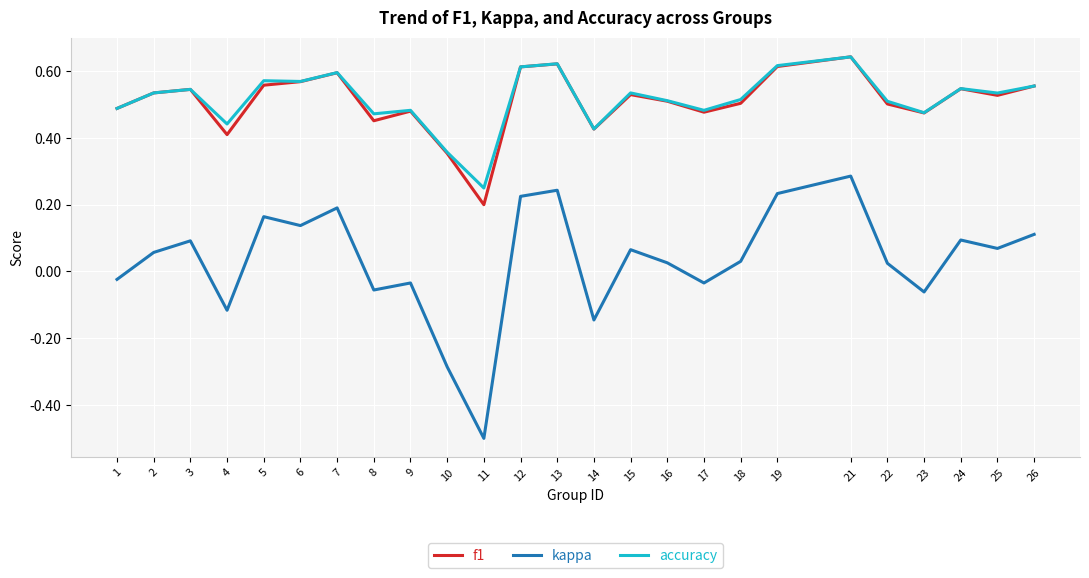

Which category has the highest value in the kappa series?

21